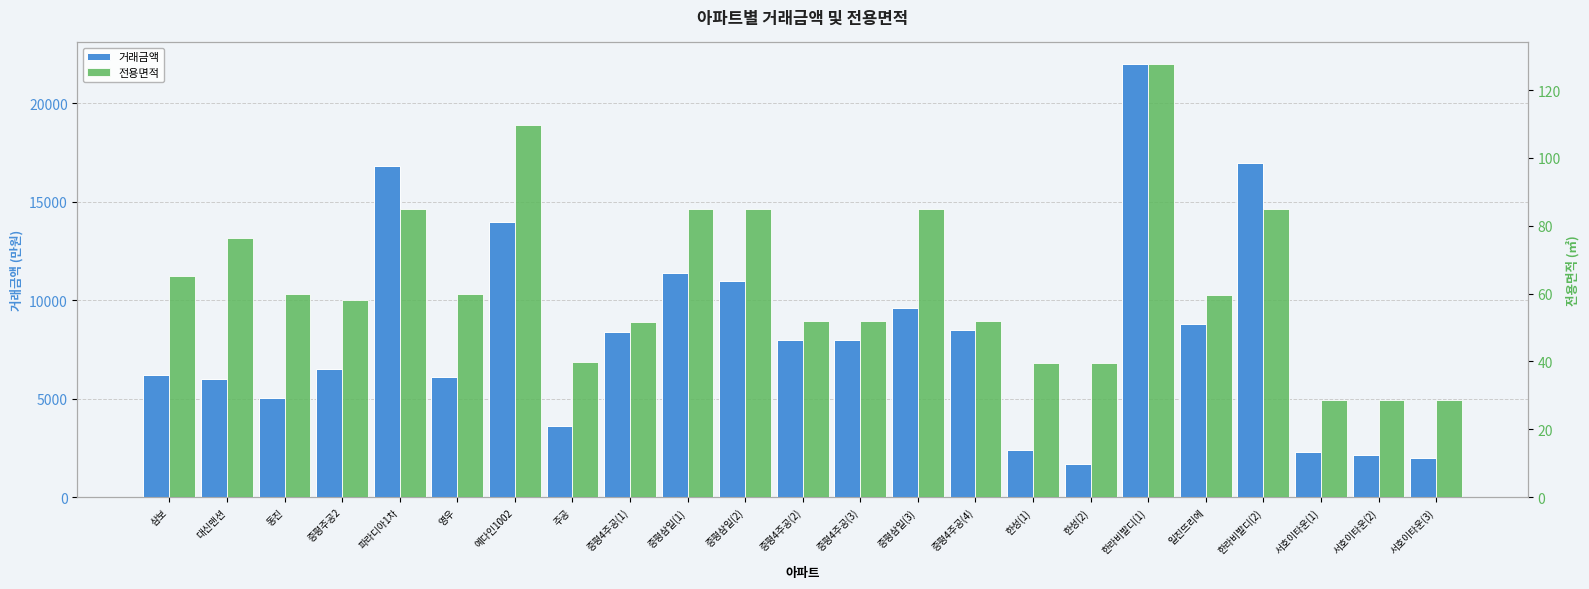

What is the minimum value shown in the chart?

28.5